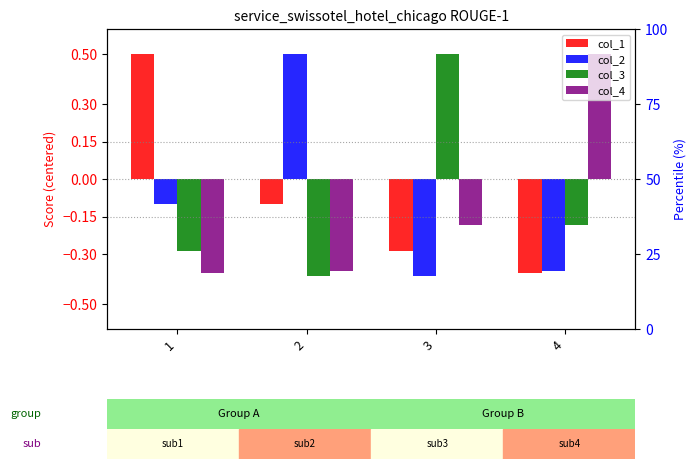

What is the difference between the maximum and minimum values in the col_2 series?

0.9